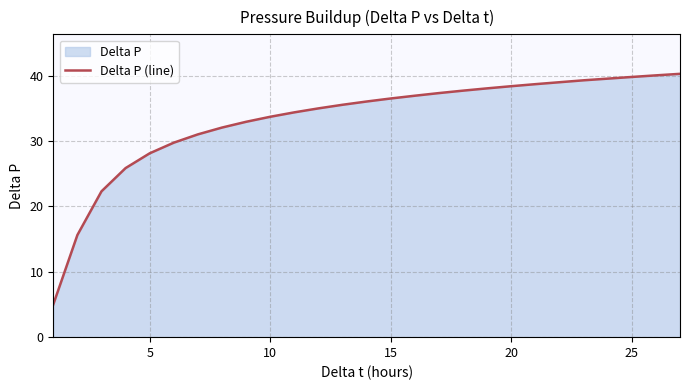

The chart shows a value of 58.7 at 15. True or false?

False